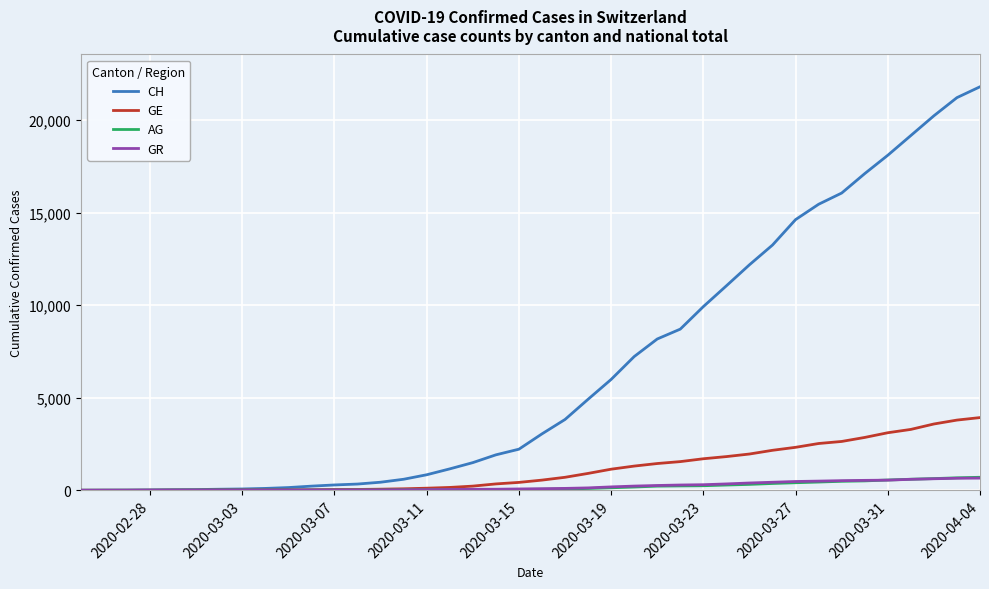

Which series has the widest spread of values?

CH